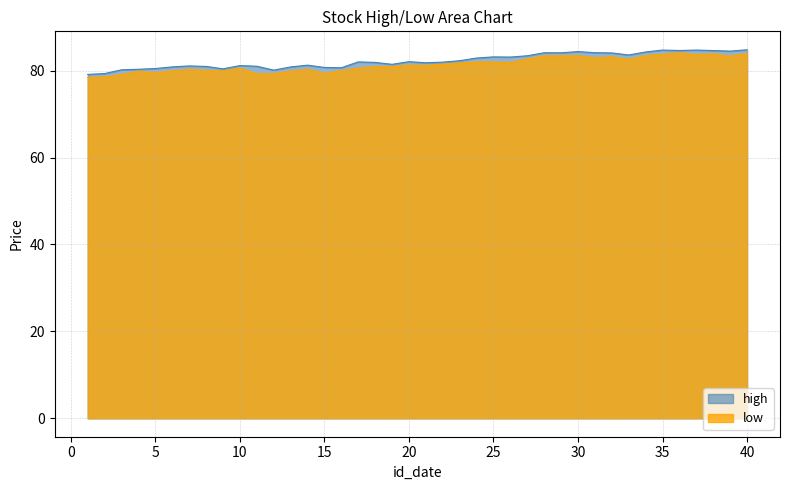

Rank the categories by low value from lowest to highest.

1, 2, 3, 11, 12, 15, 5, 4, 13, 9, 6, 16, 8, 7, 14, 17, 10, 18, 19, 21, 20, 22, 23, 26, 25, 24, 33, 27, 31, 32, 39, 28, 29, 30, 34, 37, 35, 38, 40, 36